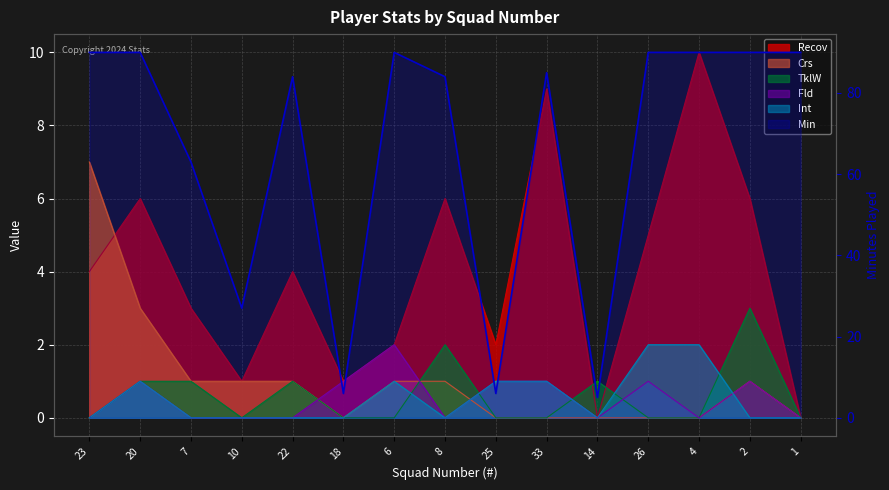

What is the label of the 6th point from the left?

18